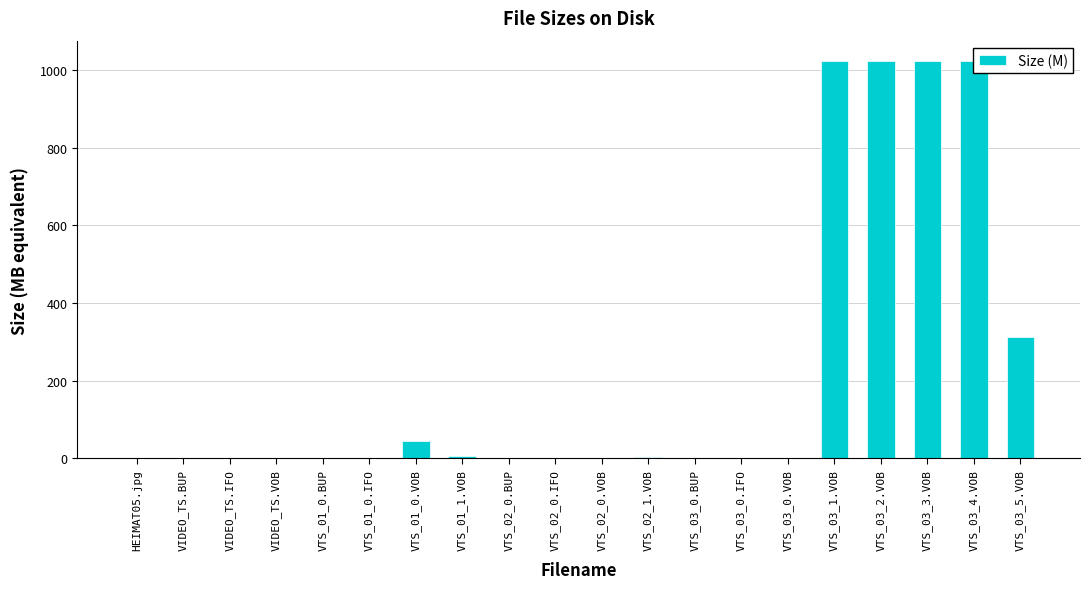

What value does the data have at VTS_03_5.VOB?

312.7